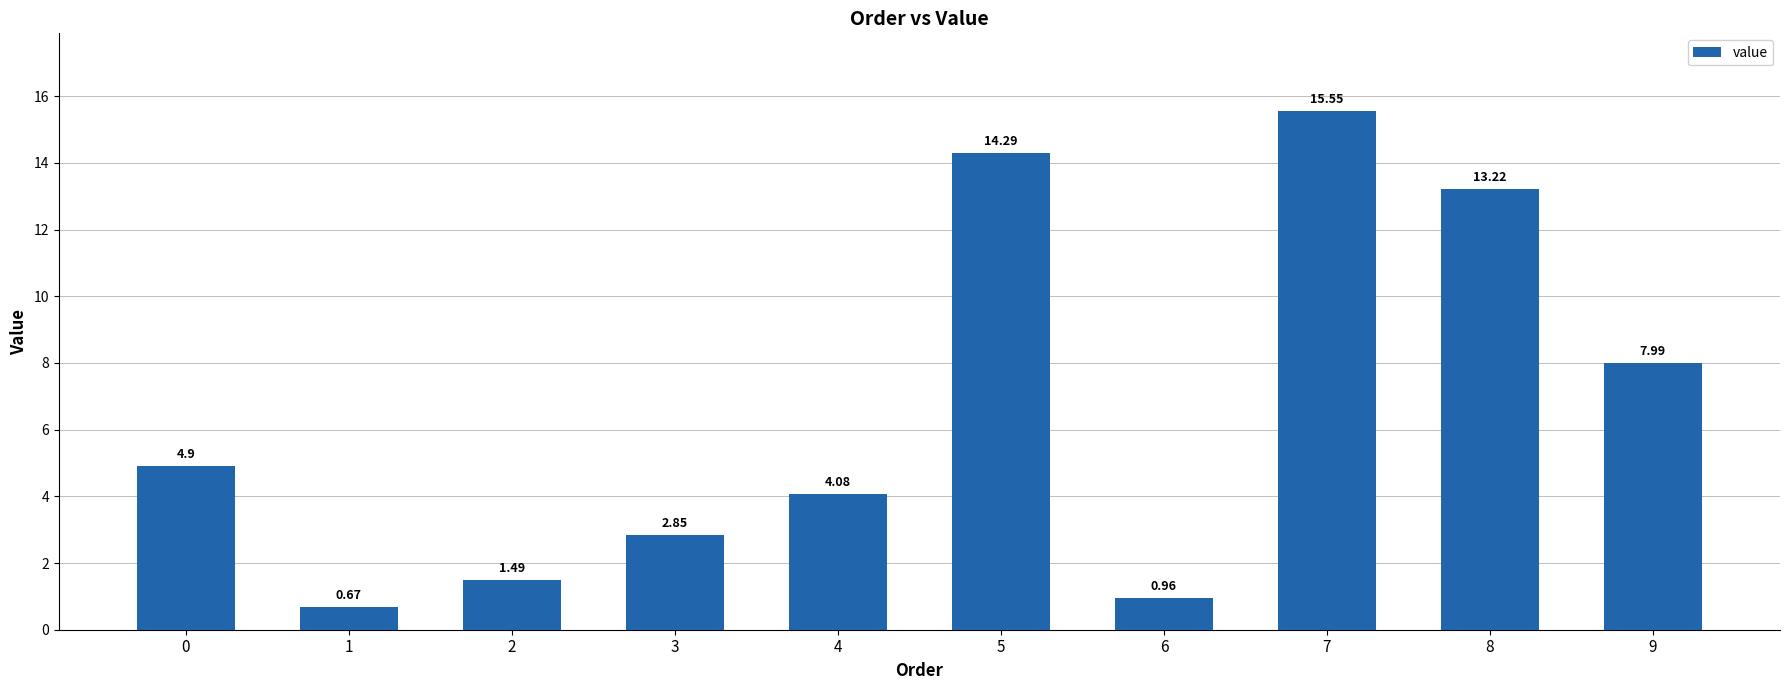

What is the sum of the values at 3 and 5?

17.1